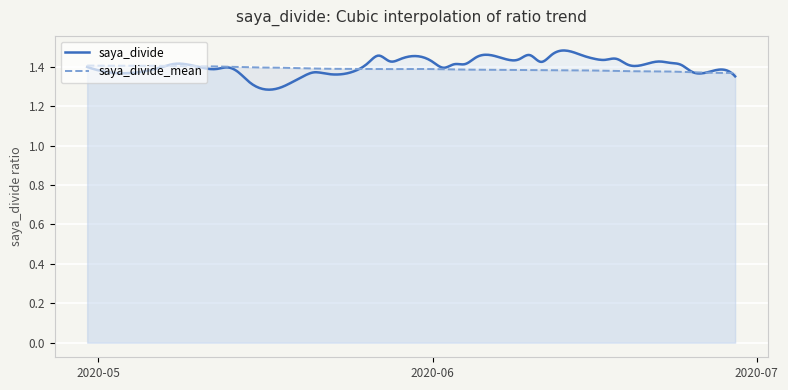

At which category does the chart reach its peak across all series?

2020-06-12